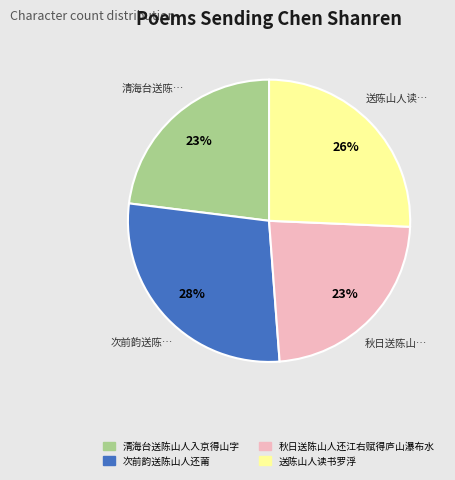

Which has a higher value, 秋日送陈山人还江右赋得庐山瀑布水 or 送陈山人读书罗浮?

送陈山人读书罗浮